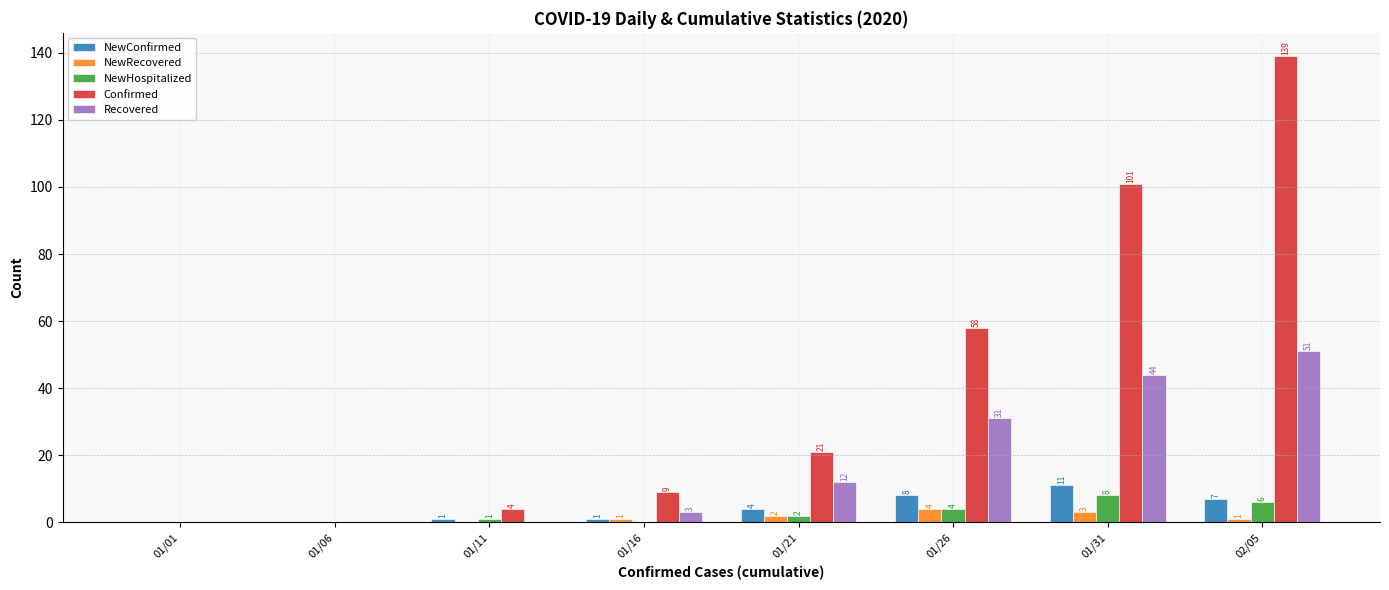

The Confirmed series shows 152 at 01/31. True or false?

False